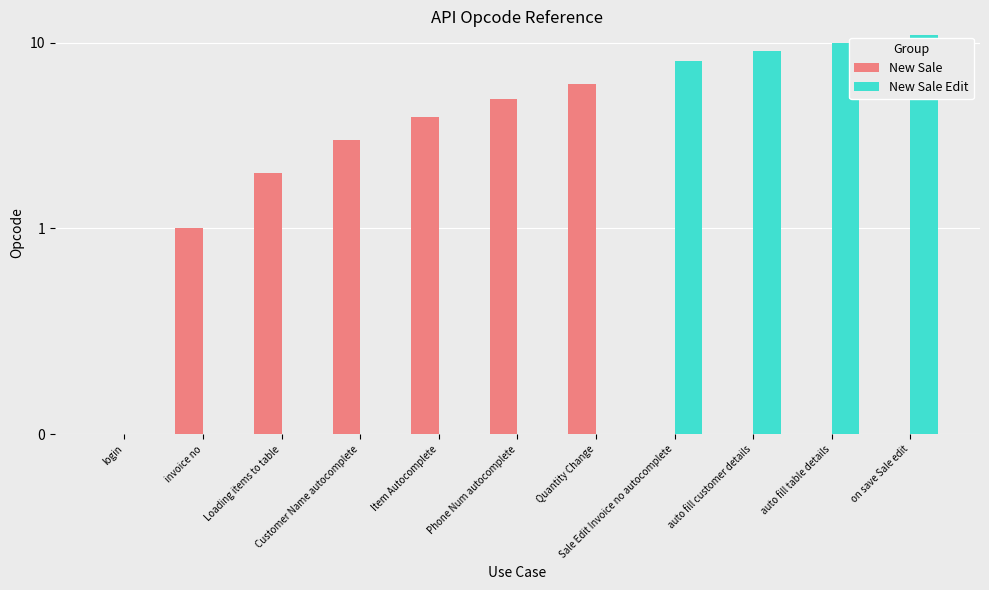

What position from the right is Sale Edit Invoice no autocomplete?

4